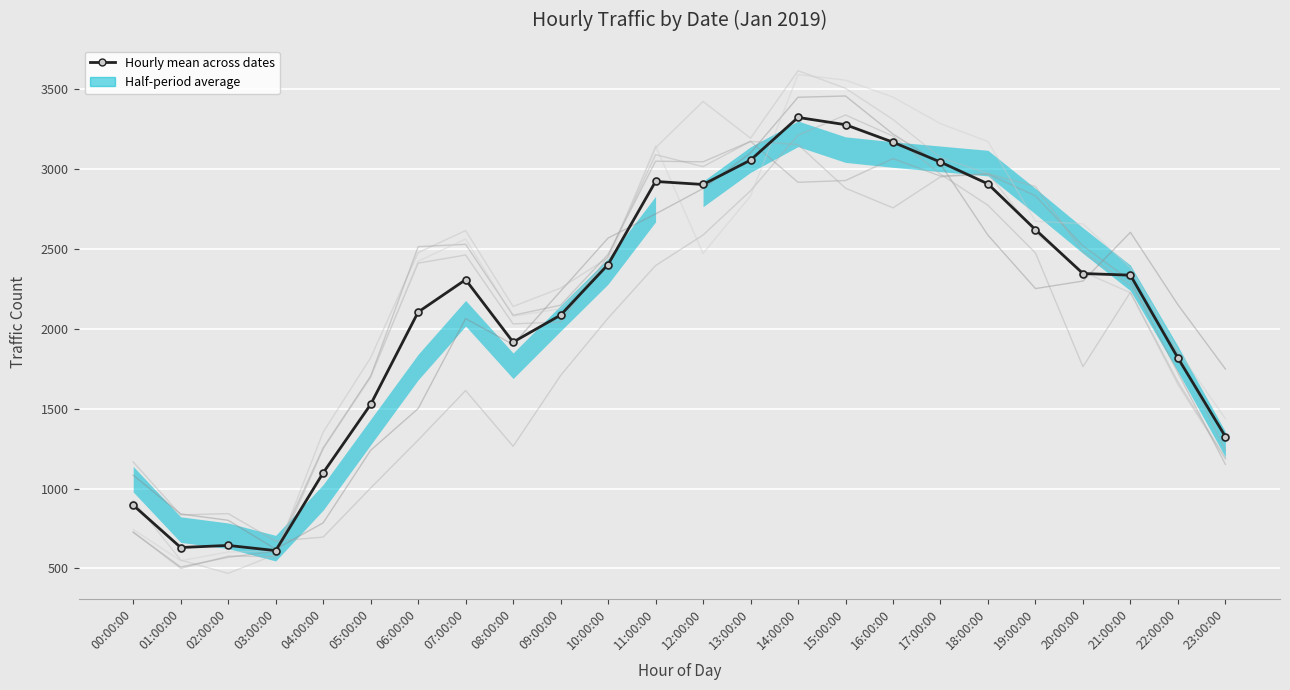

Rank the categories by value from highest to lowest.

14:00:00, 15:00:00, 16:00:00, 13:00:00, 17:00:00, 11:00:00, 18:00:00, 12:00:00, 19:00:00, 10:00:00, 20:00:00, 21:00:00, 07:00:00, 06:00:00, 09:00:00, 08:00:00, 22:00:00, 05:00:00, 23:00:00, 04:00:00, 00:00:00, 02:00:00, 01:00:00, 03:00:00